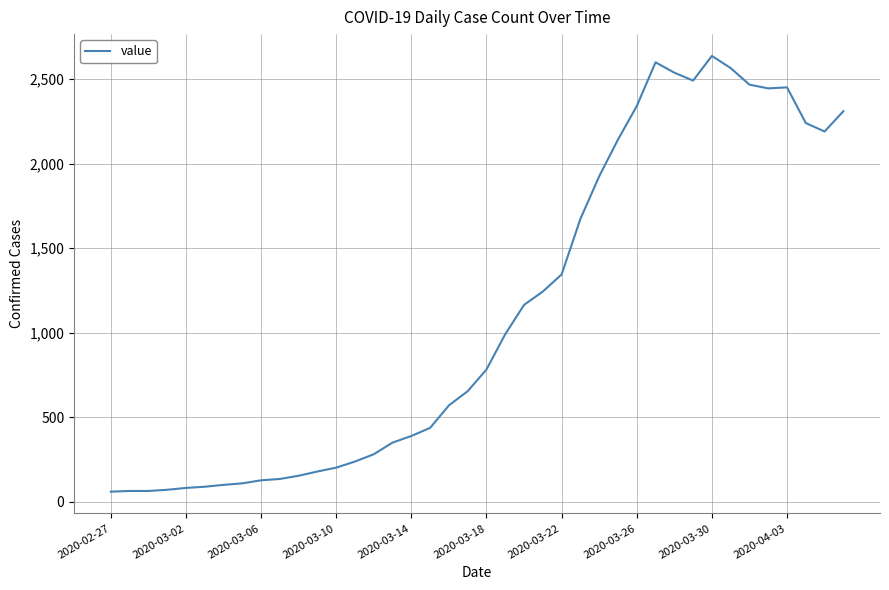

What is the maximum value shown in the chart?

2637